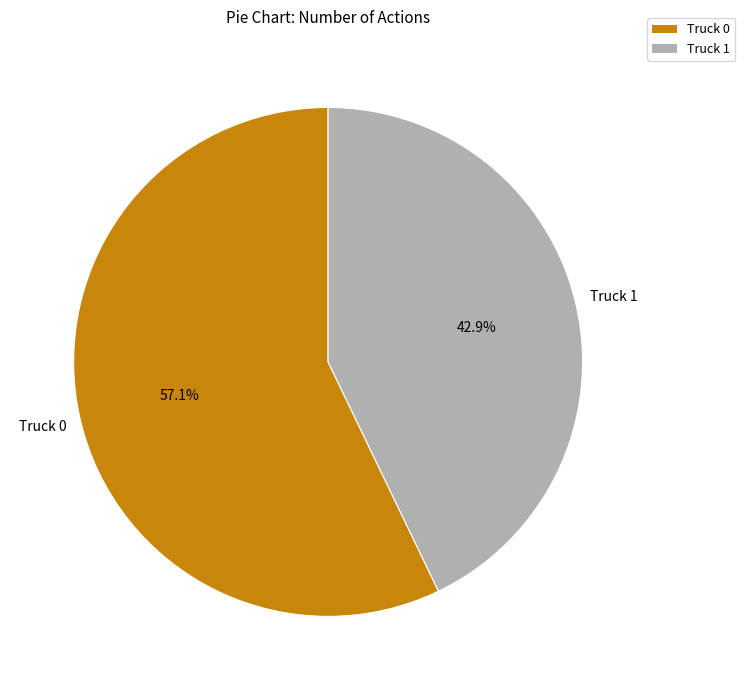

How many segments does this pie chart have?

2